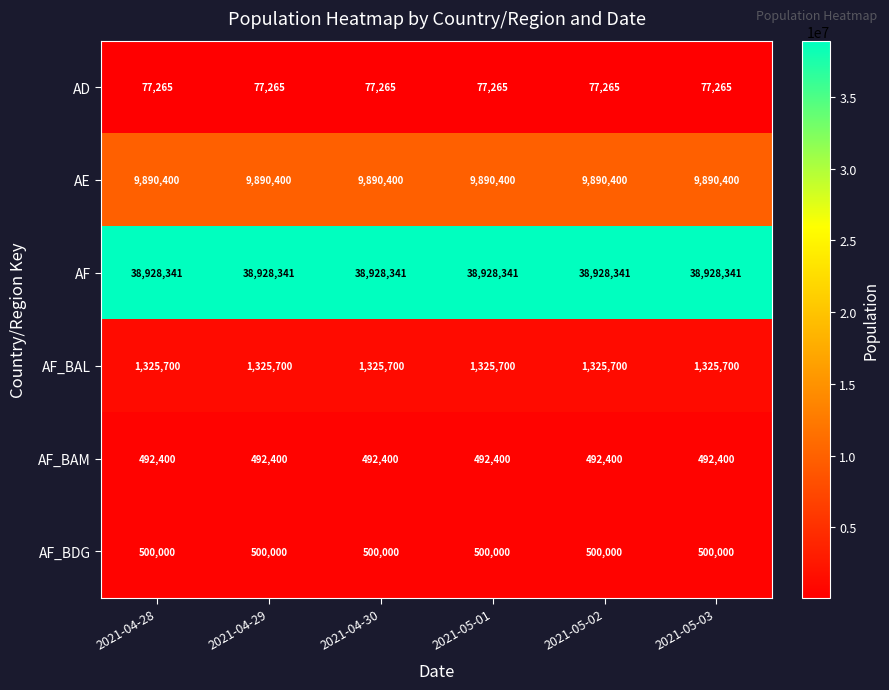

What is the minimum value for AF_BAM?

492400